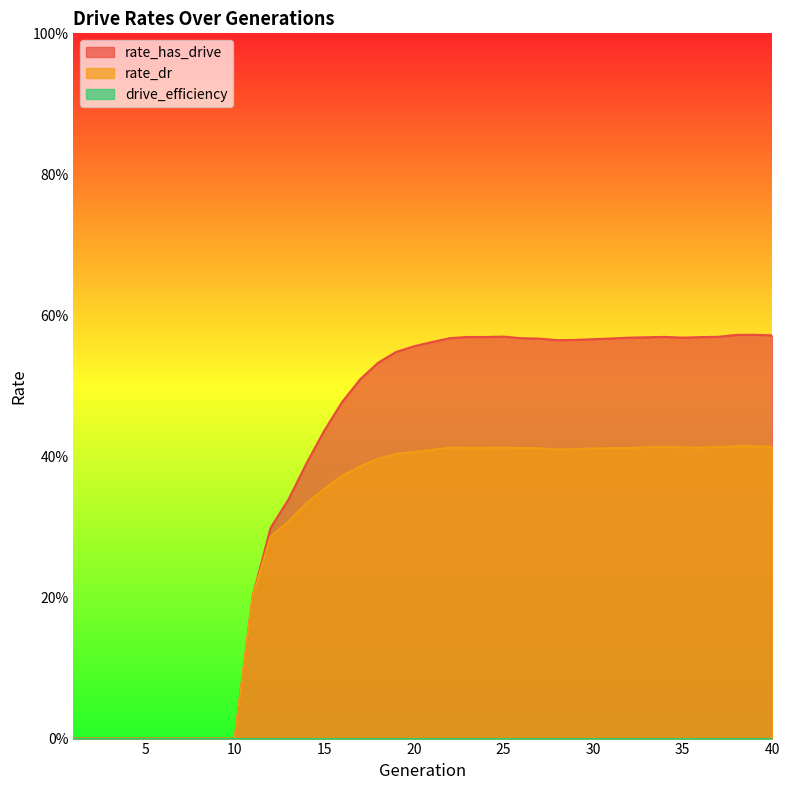

True or false: rate_has_drive and rate_dr intersect in this chart.

False